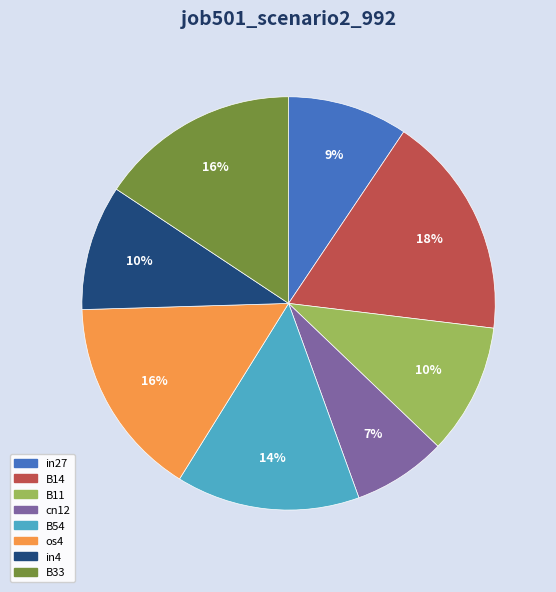

To the nearest percent, what is the average slice percentage?

12%